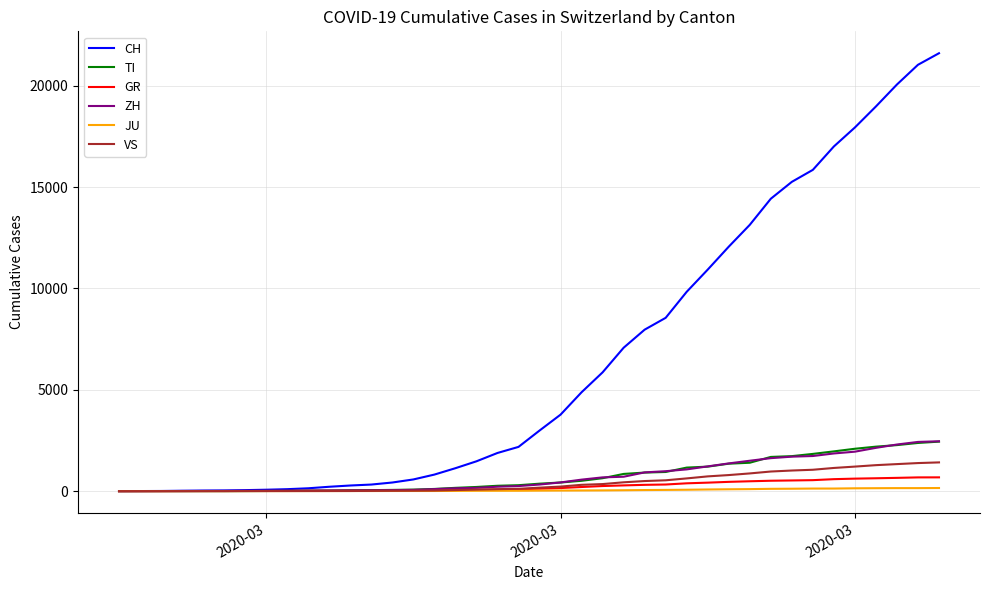

Which series has the largest total across all categories?

CH